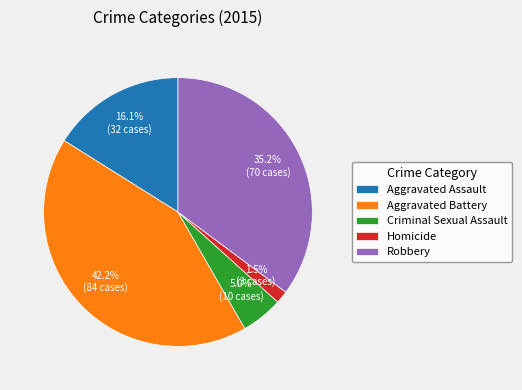

Count the number of slices in the pie.

5